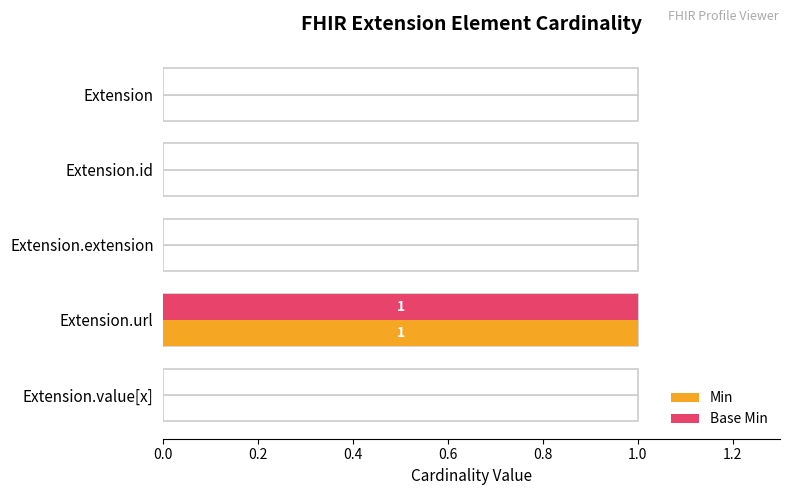

The Min series shows 0 at Extension.extension. True or false?

False